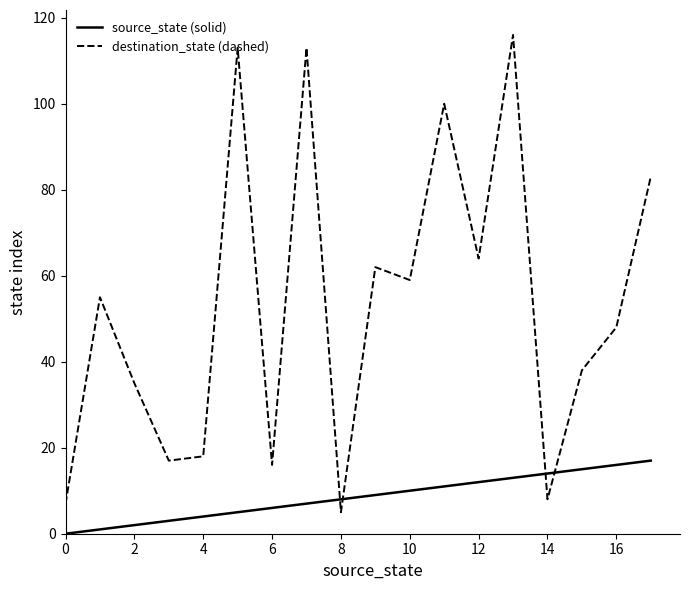

What is the greatest value displayed?

116